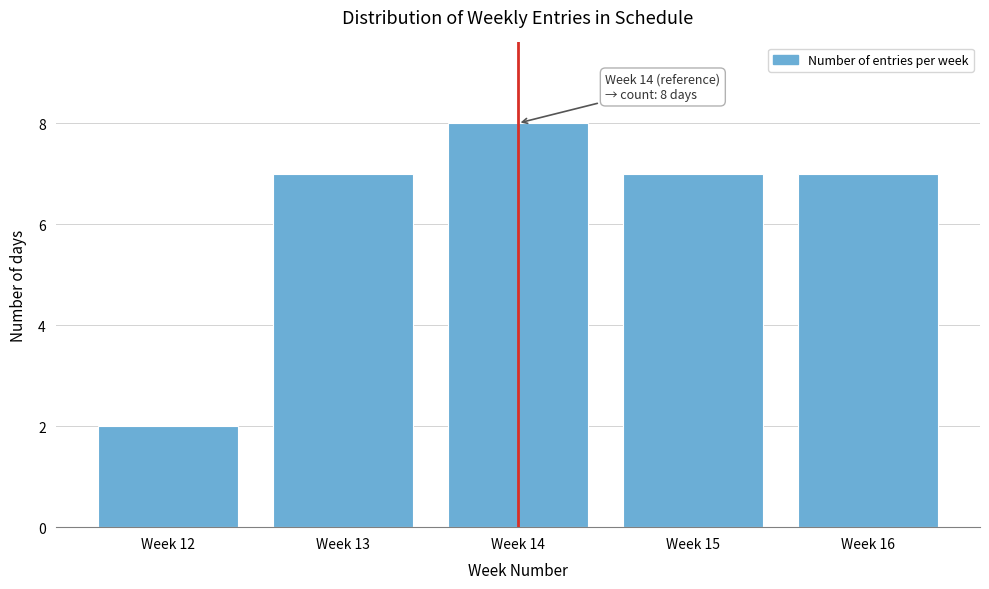

Reading left to right, extract all data points from this chart.

Week 12=2	Week 13=7	Week 14=8	Week 15=7	Week 16=7